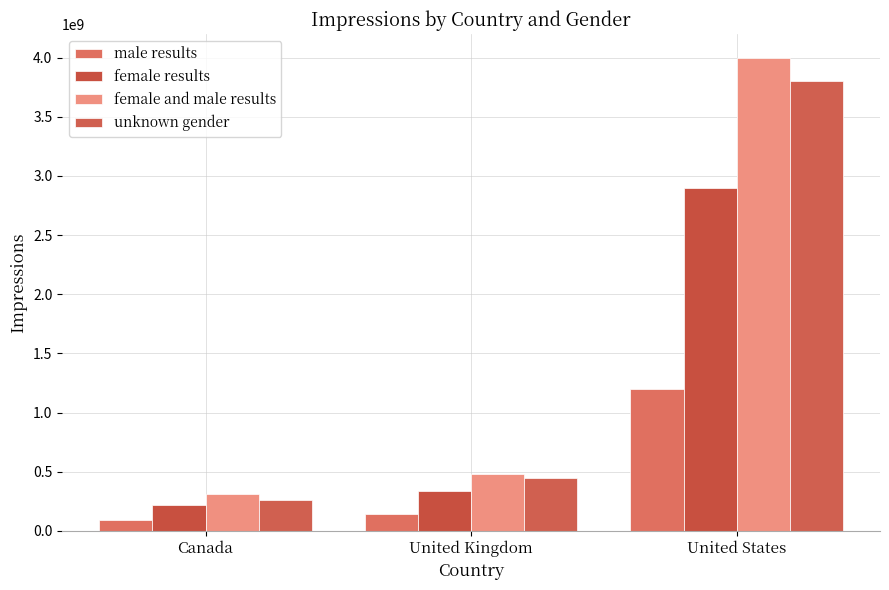

What is the difference between the maximum and minimum values in the female and male results series?

3690000000